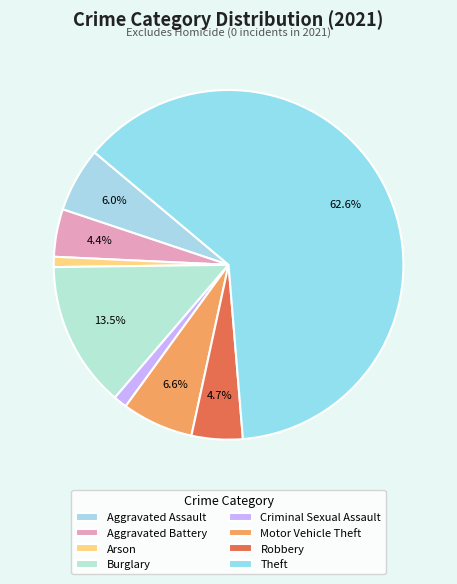

How many slices are in this pie chart?

8